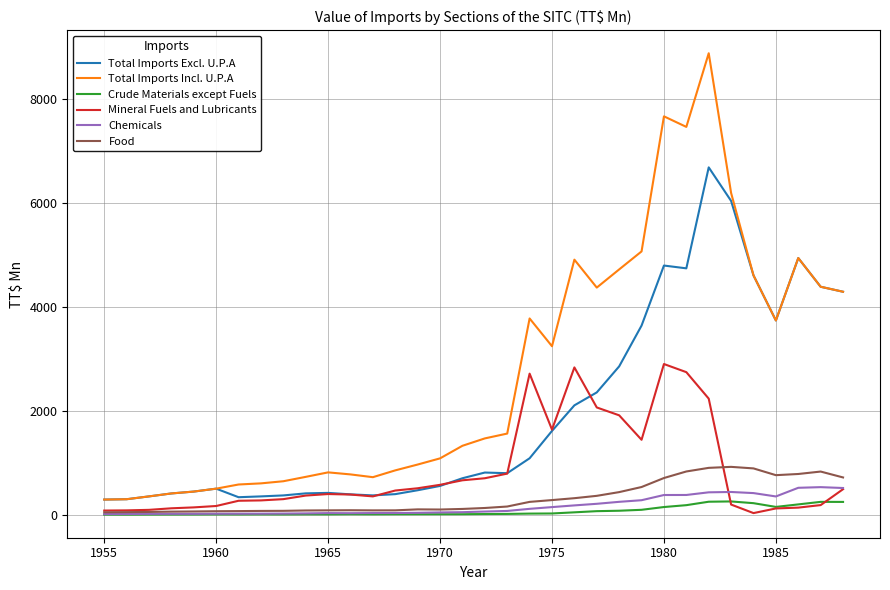

True or false: Total Imports Excl. U.P.A and Crude Materials except Fuels cross at least once.

False